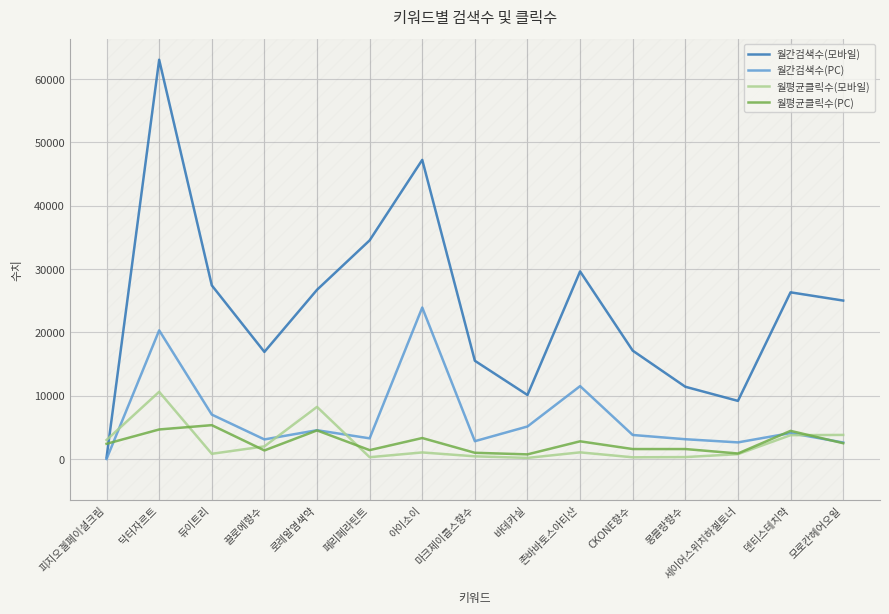

List the series in order of their peak value, lowest first.

월평균클릭수(PC), 월평균클릭수(모바일), 월간검색수(PC), 월간검색수(모바일)